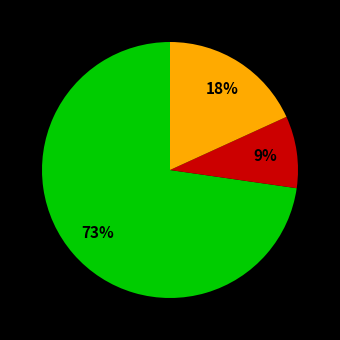

To the nearest percent, what is the difference between the largest and smallest slice percentages?

64%